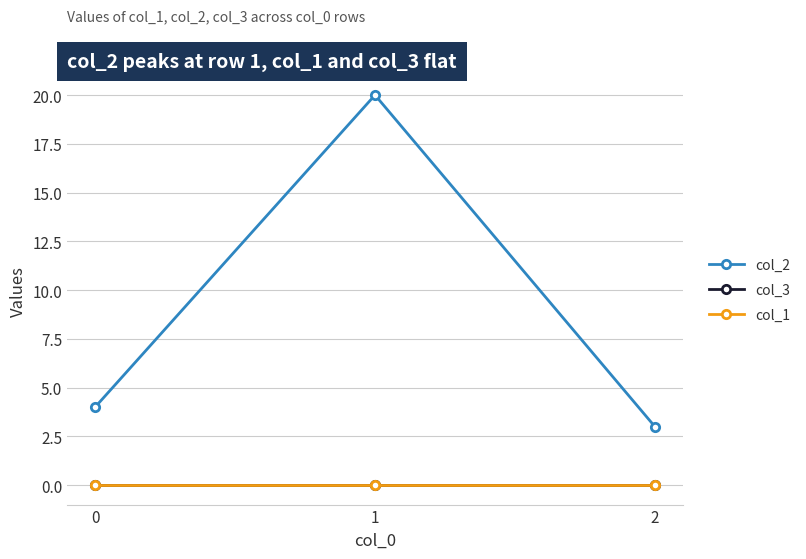

List the series in order of their peak value, lowest first.

col_3, col_1, col_2